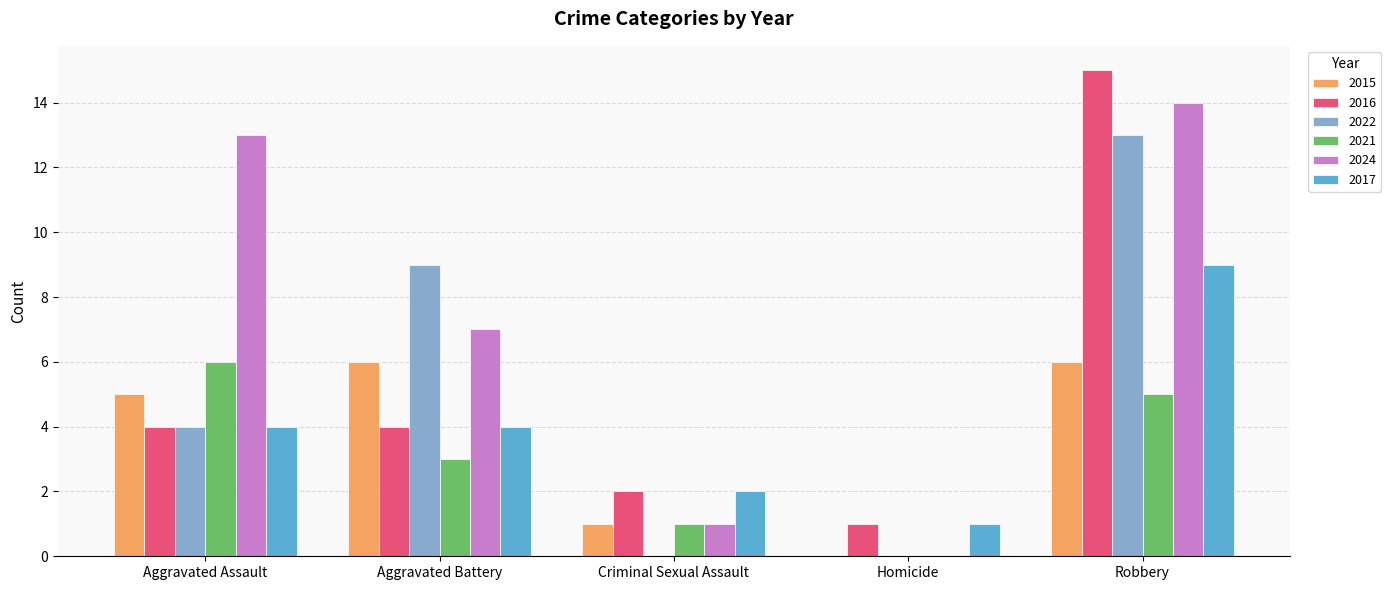

Are the bars grouped side by side (vs. stacked)?

Yes